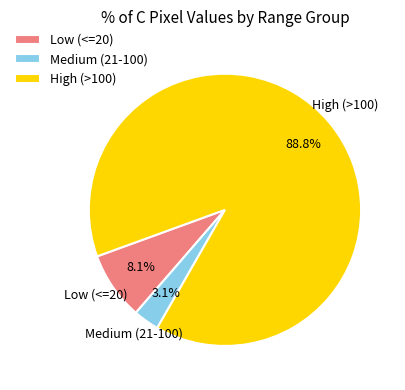

Between Medium (21-100) and High (>100), which is larger?

High (>100)